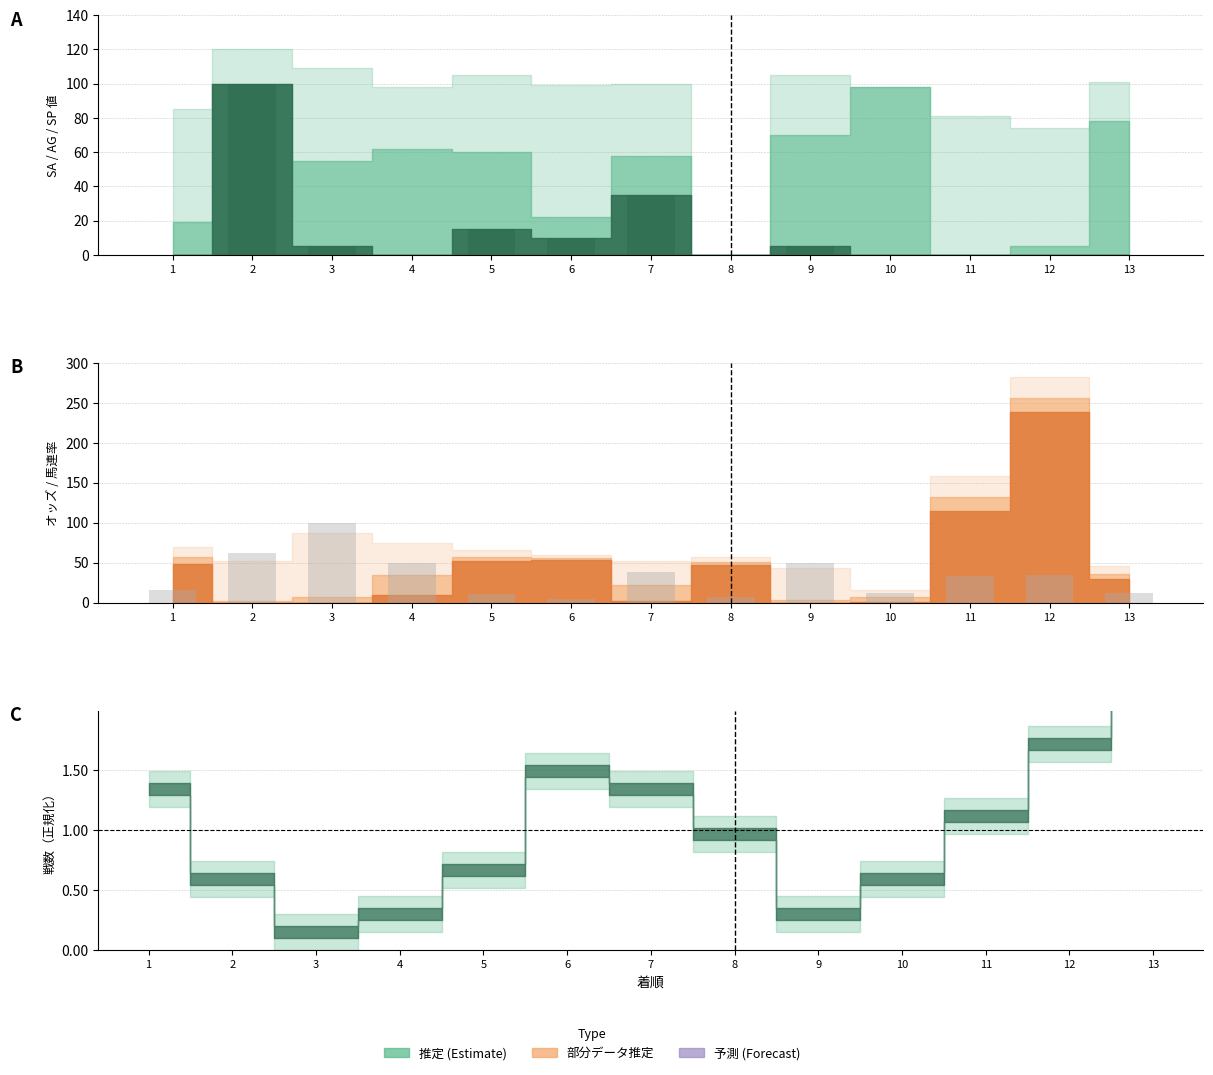

What is the value of the 9th bar from the left?

50